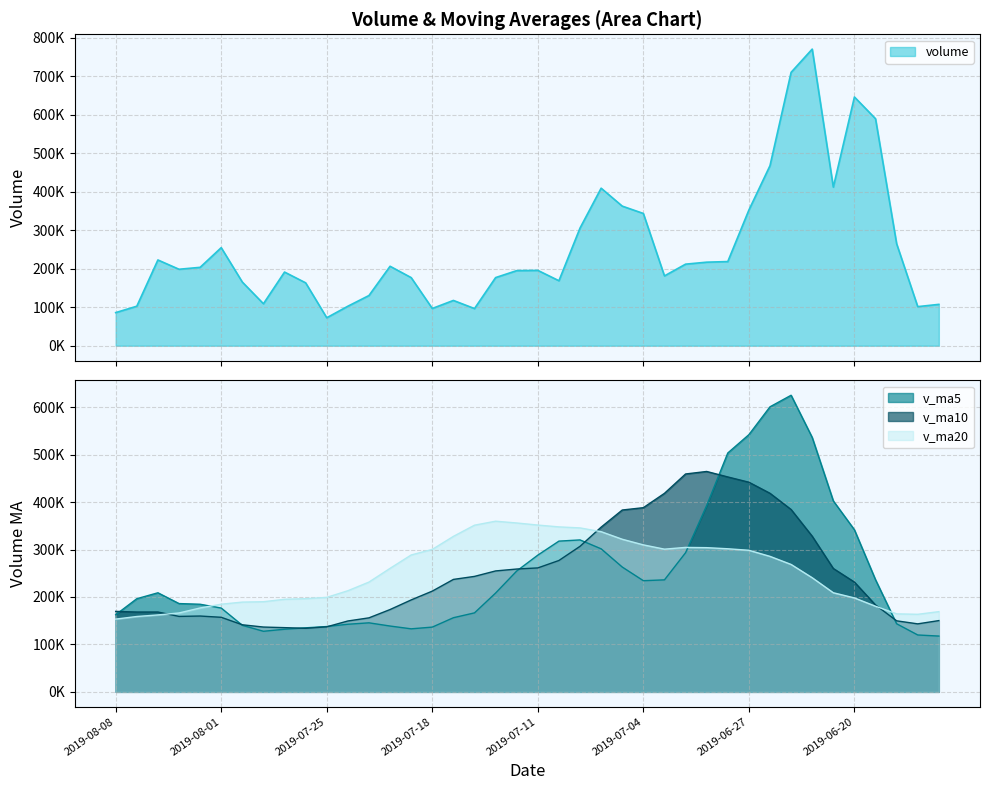

At which label does v_ma20 first exceed 260384?

2019-07-22